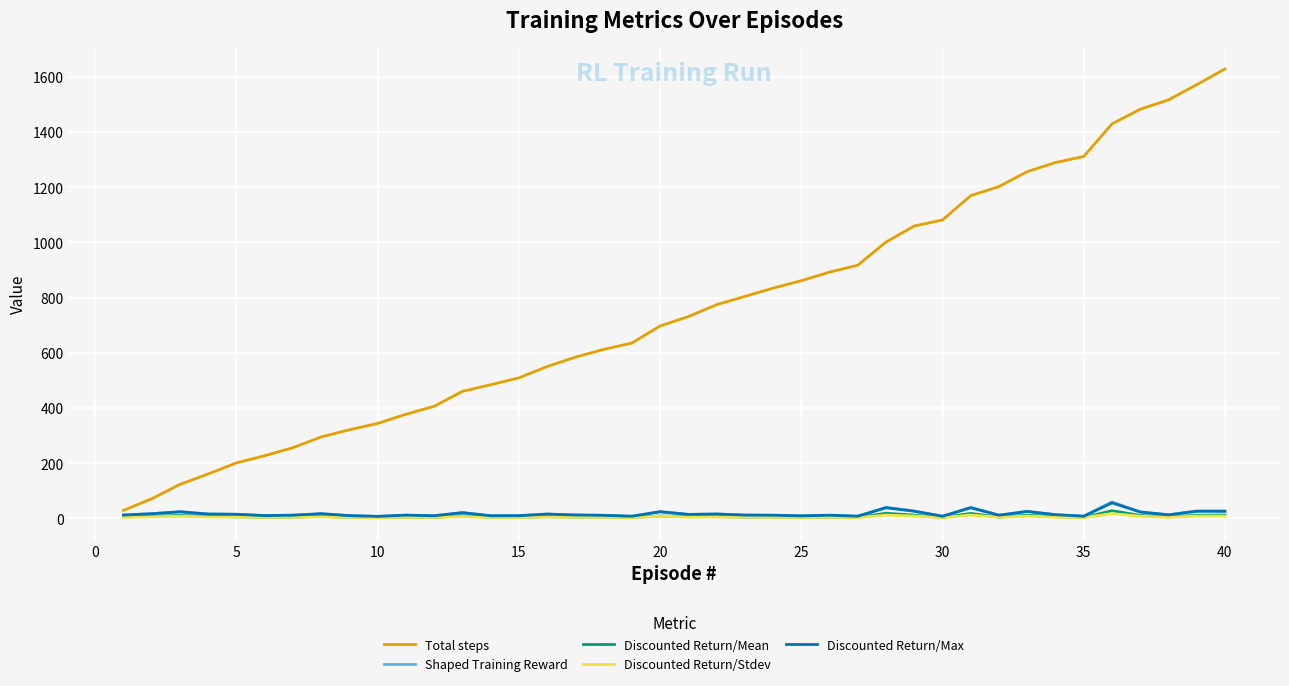

Which series has the largest total across all categories?

Total steps